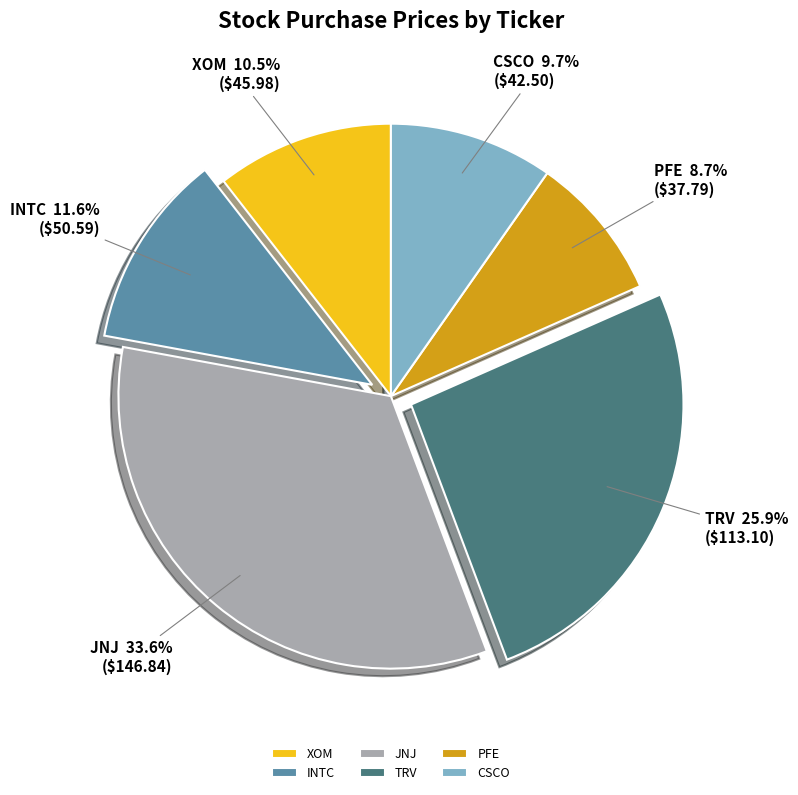

What is the ratio of the value at XOM to the value at CSCO?

1.1